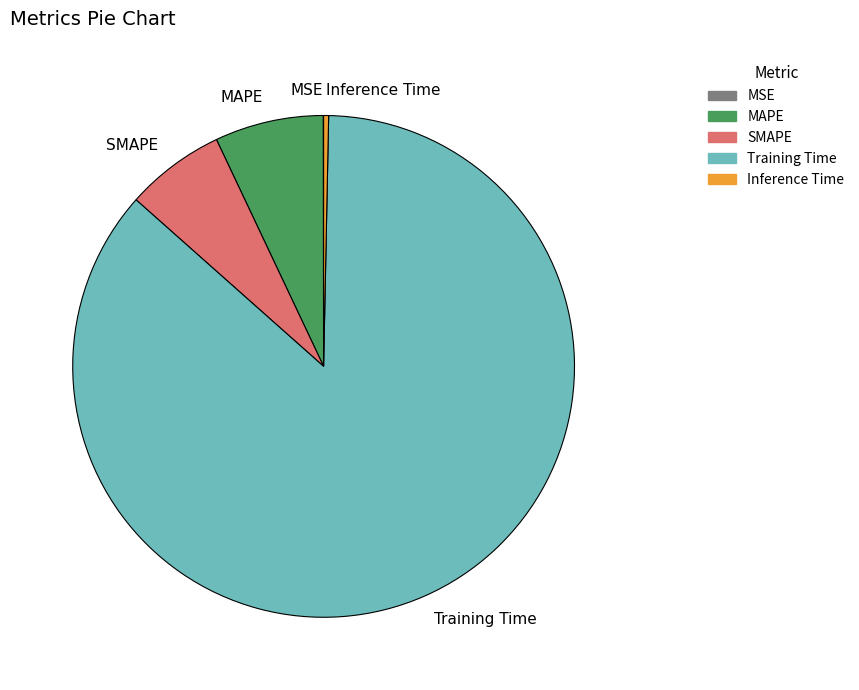

Which has a higher value, Training Time or MAPE?

Training Time